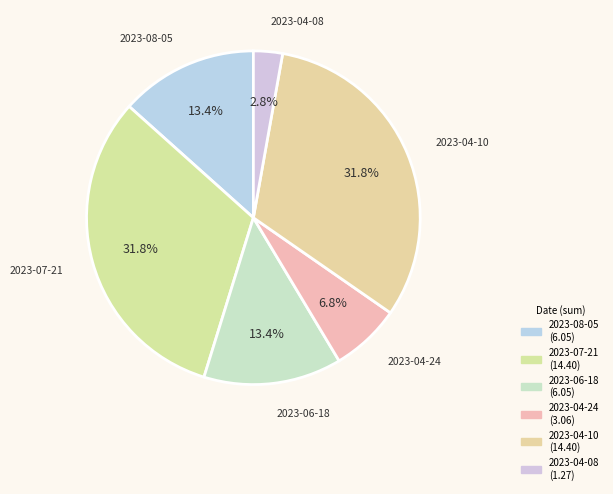

Count the number of slices in the pie.

6